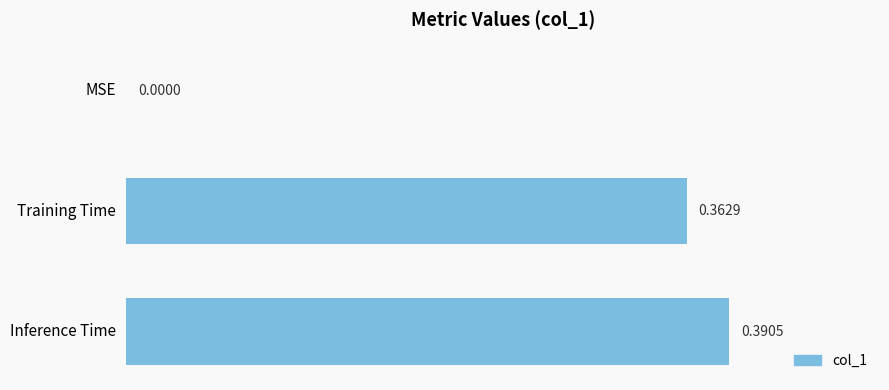

At which category does the chart reach its peak across all series?

Inference Time